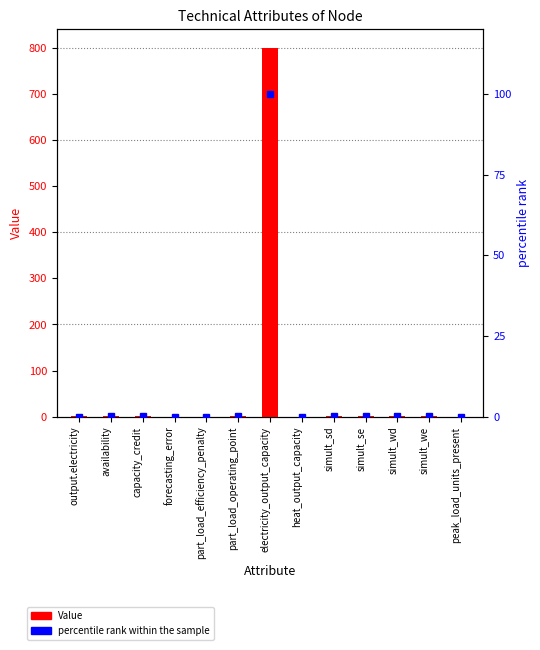

Reading left to right, transcribe all the data shown in this chart.

Value: output.electricity=0.5	availability=0.9	capacity_credit=1.0	forecasting_error=0.0	part_load_efficiency_penalty=0.0	part_load_operating_point=0.7	electricity_output_capacity=800.0	heat_output_capacity=0.0	simult_sd=1.0	simult_se=1.0	simult_wd=1.0	simult_we=1.0	peak_load_units_present=0.0
percentile rank within the sample: output.electricity=0.1	availability=0.1	capacity_credit=0.1	forecasting_error=0.0	part_load_efficiency_penalty=0.0	part_load_operating_point=0.1	electricity_output_capacity=100.0	heat_output_capacity=0.0	simult_sd=0.1	simult_se=0.1	simult_wd=0.1	simult_we=0.1	peak_load_units_present=0.0